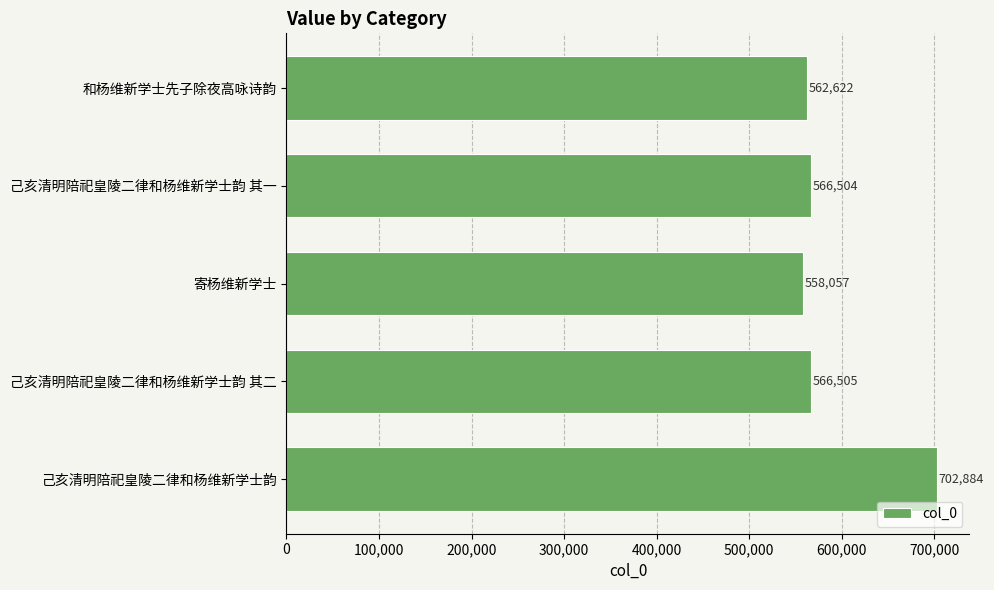

True or false: the data shows 799845 at 己亥清明陪祀皇陵二律和杨维新学士韵 其一.

False